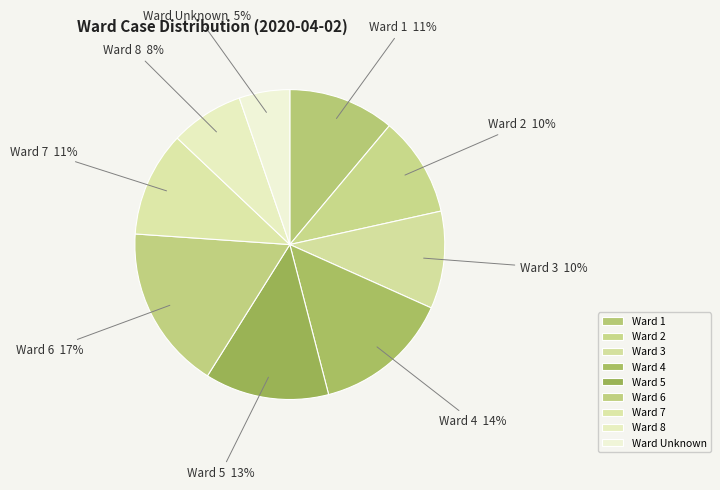

How many segments does this pie chart have?

9